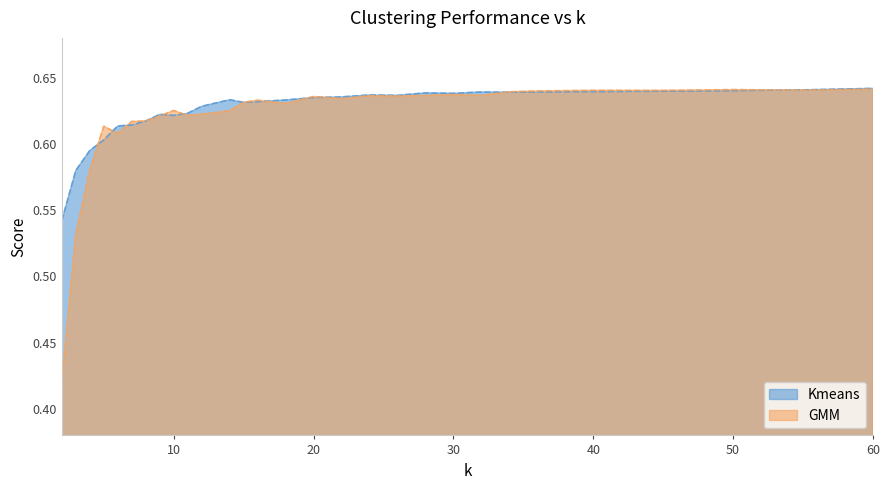

How many data points does each series have?

30